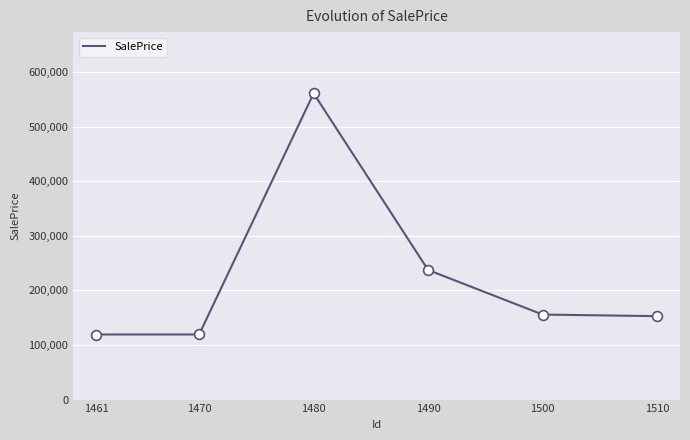

Approximately how many times larger is the value at 1510 compared to 1500?

1.0